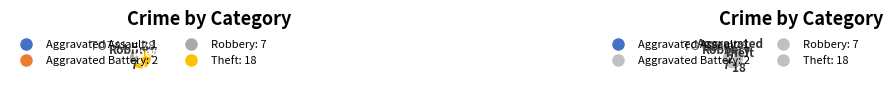

Count the number of slices in the pie.

4